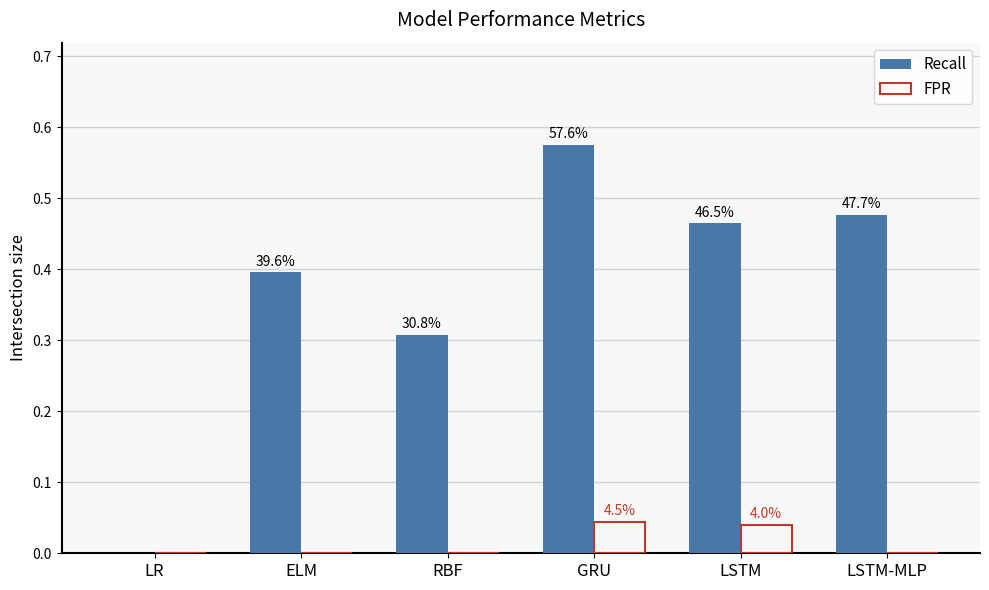

What is the total value across all series at RBF?

0.3